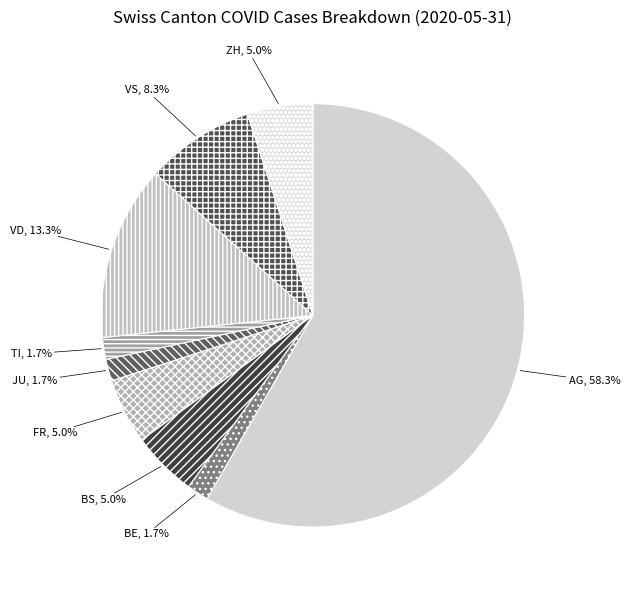

Which category has the biggest portion of the pie?

AG